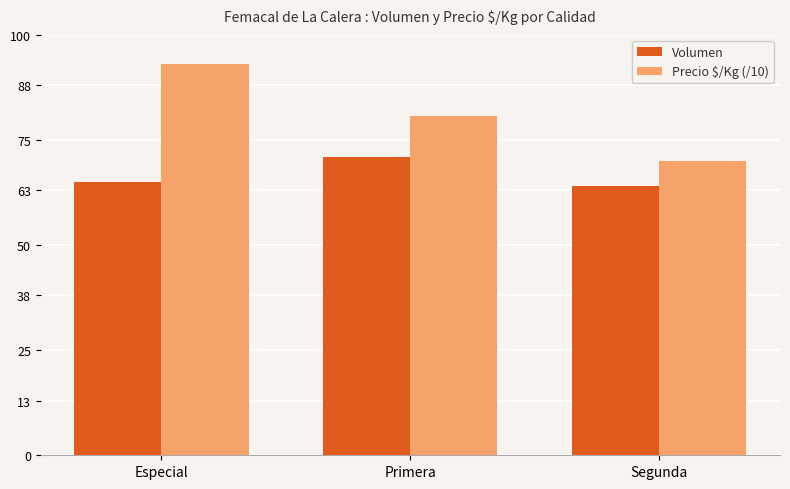

What is the difference between the highest and lowest values at Primera?

9.7